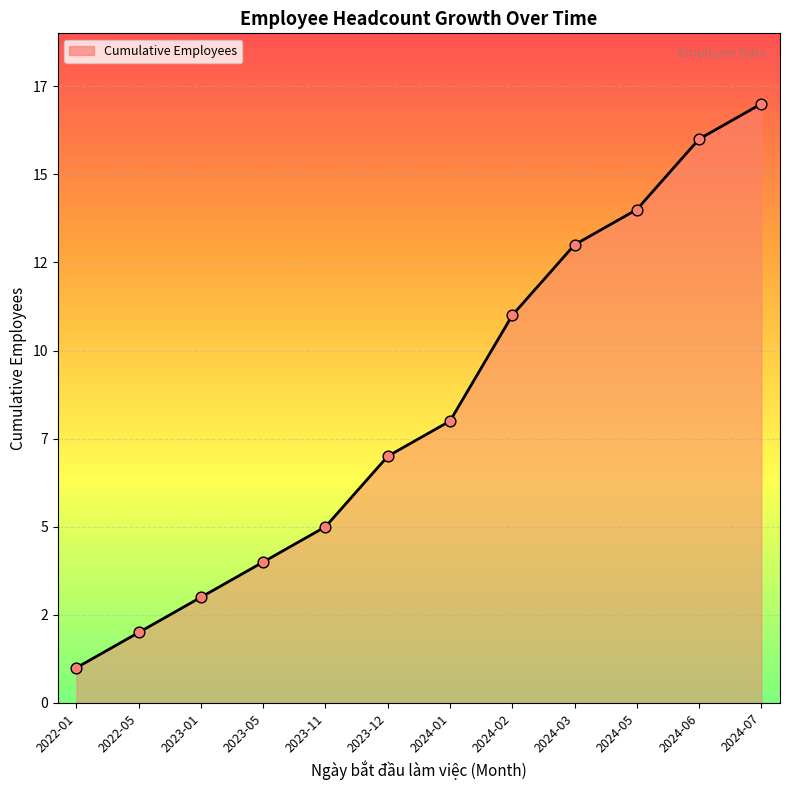

Is this an area chart (filled region under the line)?

Yes